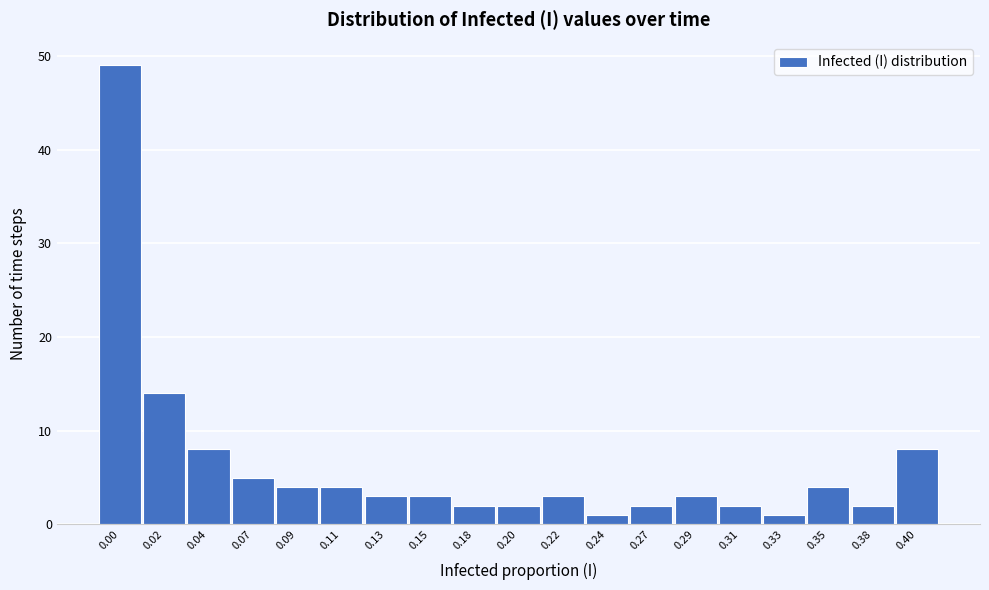

Reading right to left, extract all data points from this chart.

0.40=8	0.38=2	0.35=4	0.33=1	0.31=2	0.29=3	0.27=2	0.24=1	0.22=3	0.20=2	0.18=2	0.15=3	0.13=3	0.11=4	0.09=4	0.07=5	0.04=8	0.02=14	0.00=49